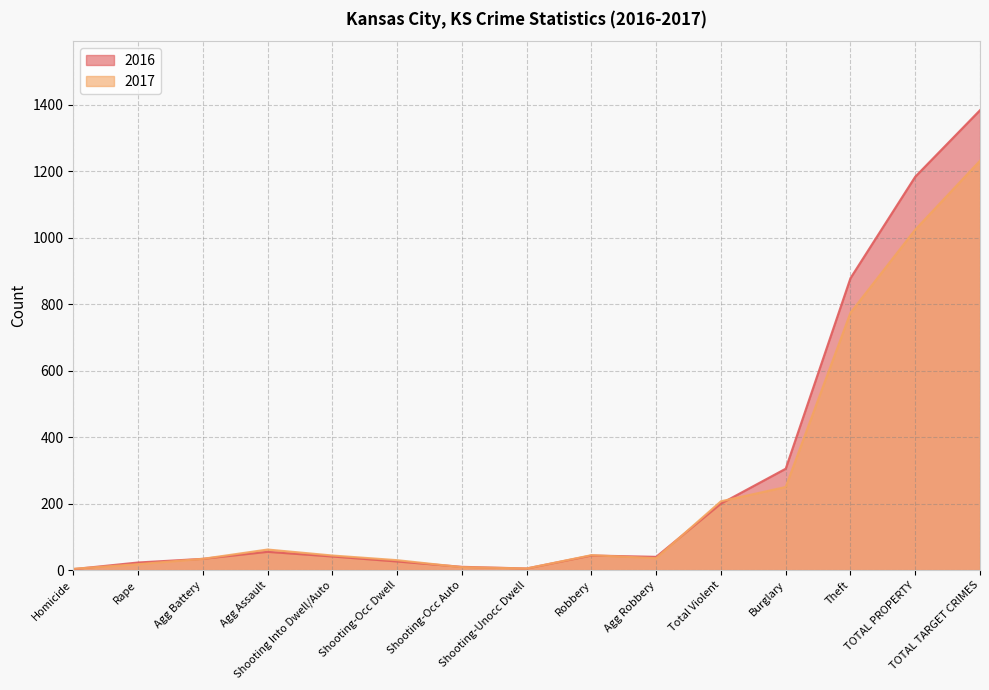

The value of 2017 at Shooting-Occ Auto is 9. True or false?

True